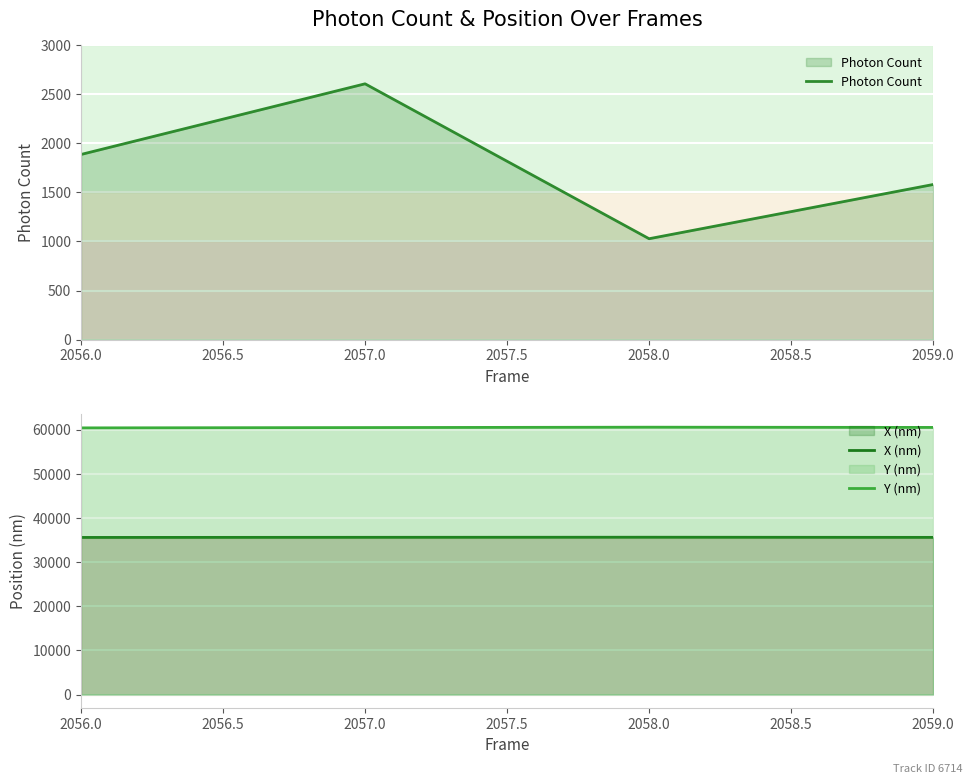

The Photon Count series shows 2606.7 at 2057.0. True or false?

True